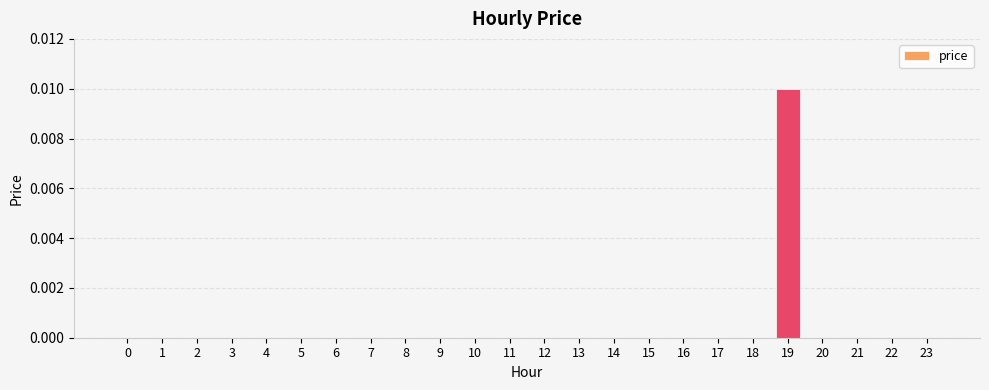

The value at 9 is 0.0. True or false?

True